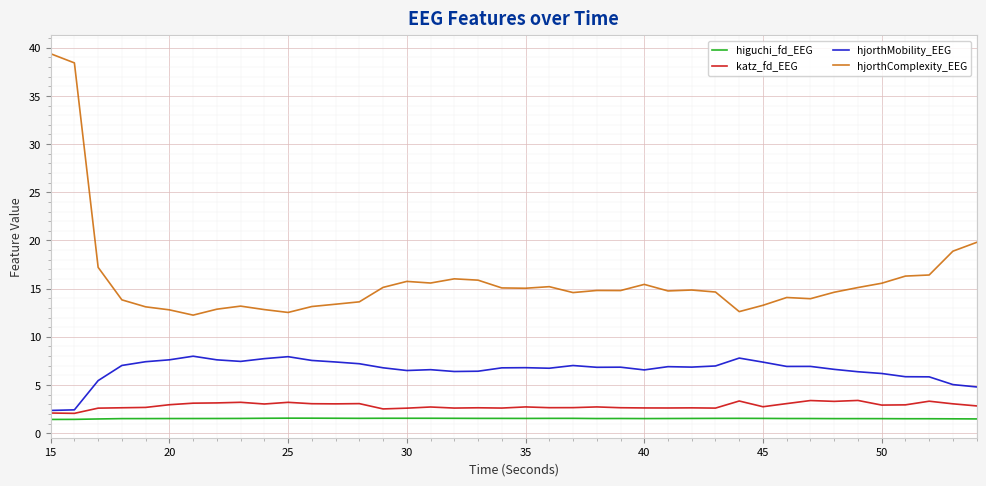

How many distinct data groups are displayed?

4